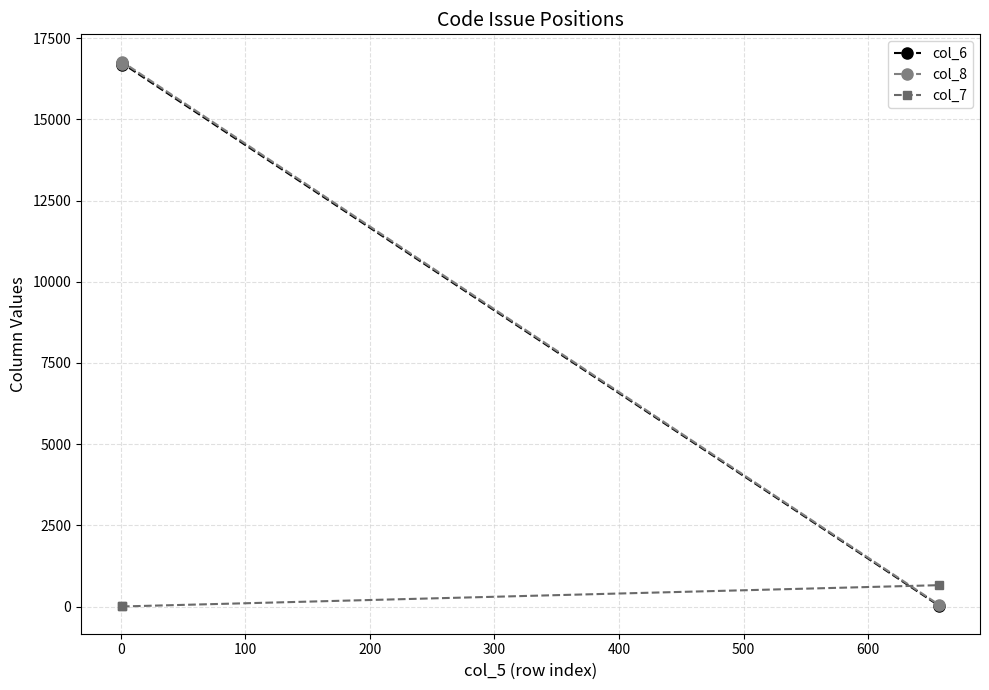

What is the value of the col_7 point at the 1st from the left?

1